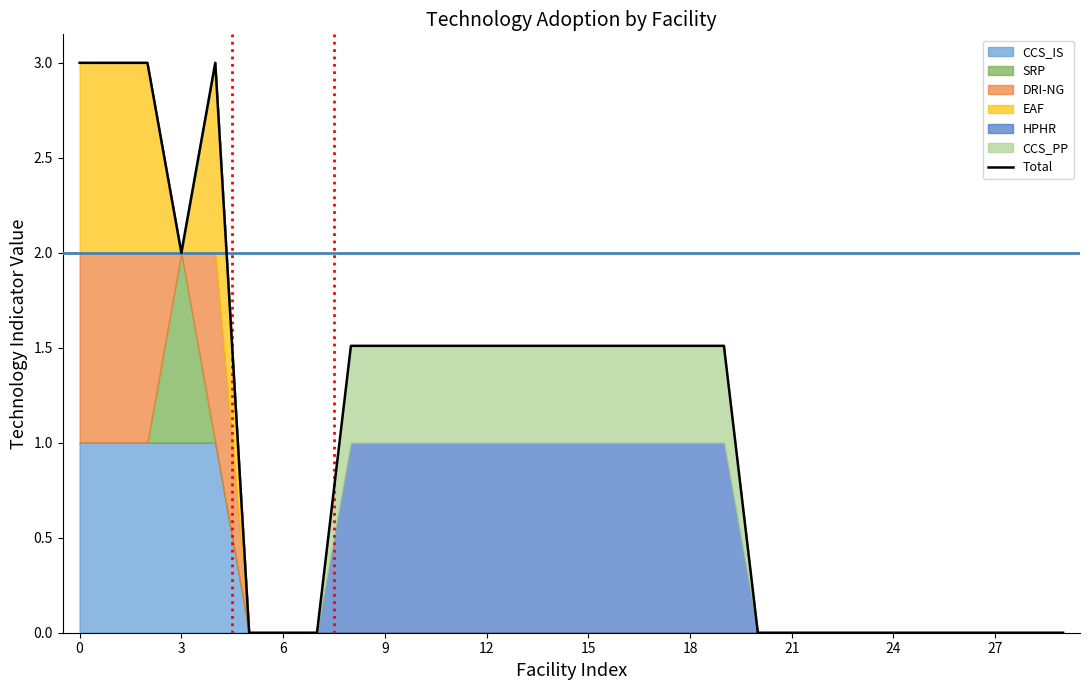

What is the label of the 16th point from the right?

14